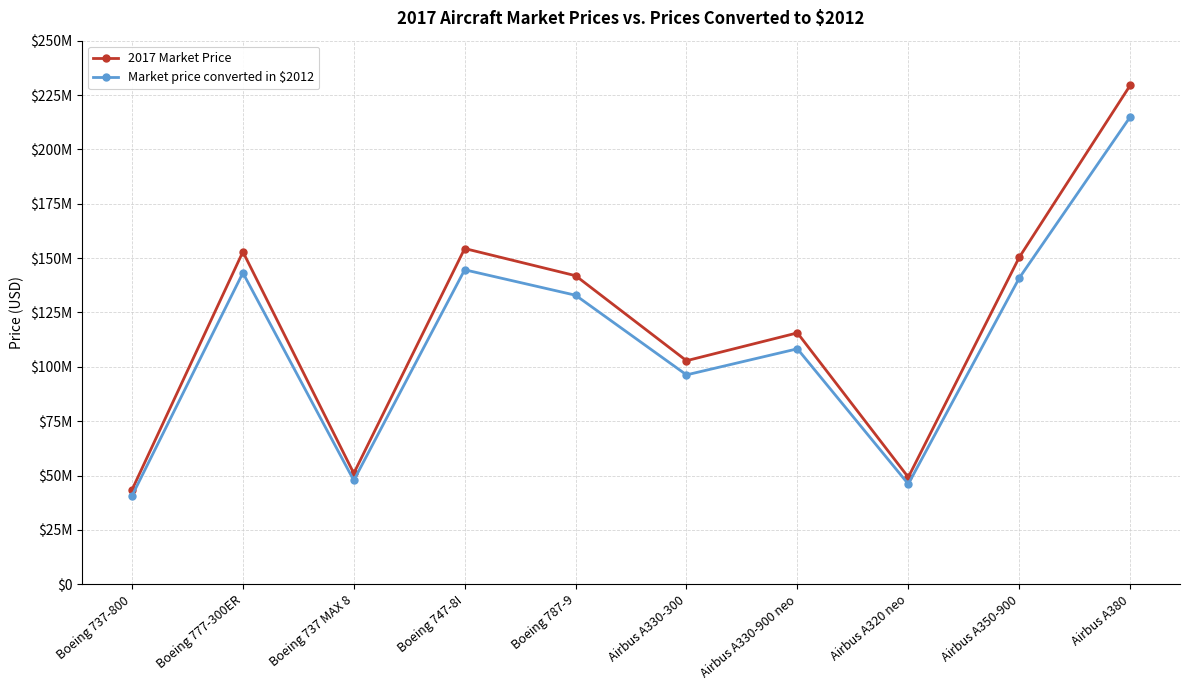

What is the spread (max minus min) of values at Boeing 737-800?

2748973.6